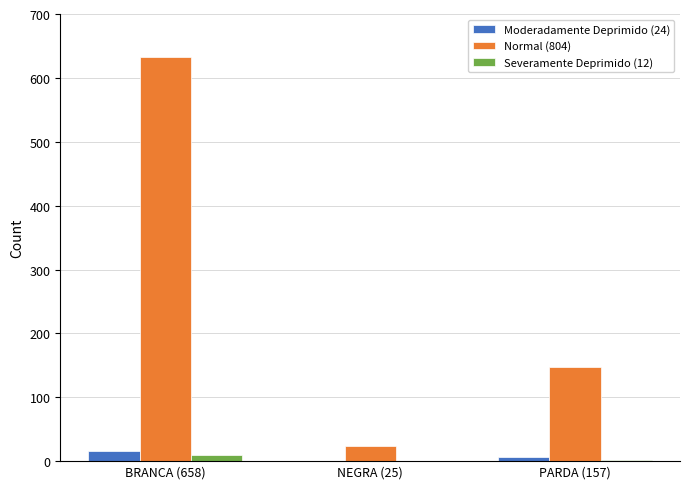

The value of Moderadamente Deprimido (24) at BRANCA (658) is 16. True or false?

True